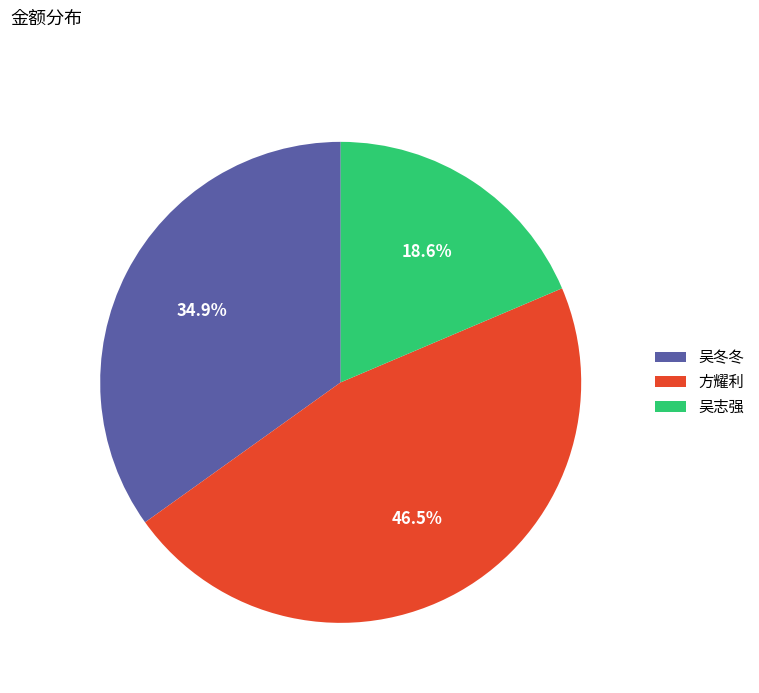

To the nearest percent, what is the average slice percentage?

33%